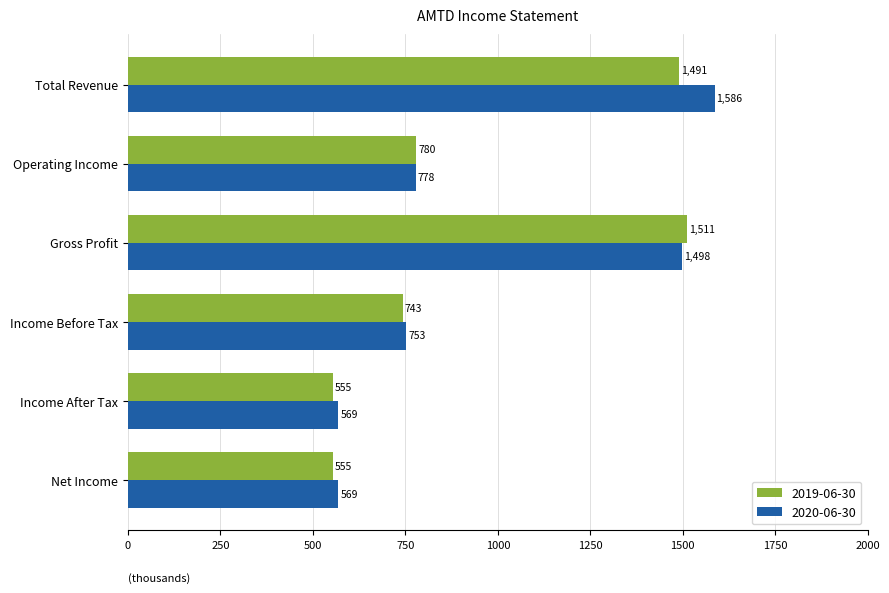

Which label corresponds to the largest value in the chart?

Total Revenue